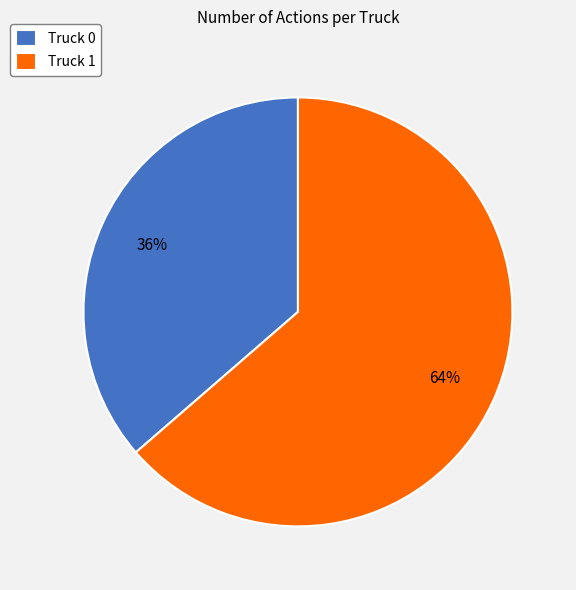

Does Truck 1 account for over 50% of the chart?

Yes